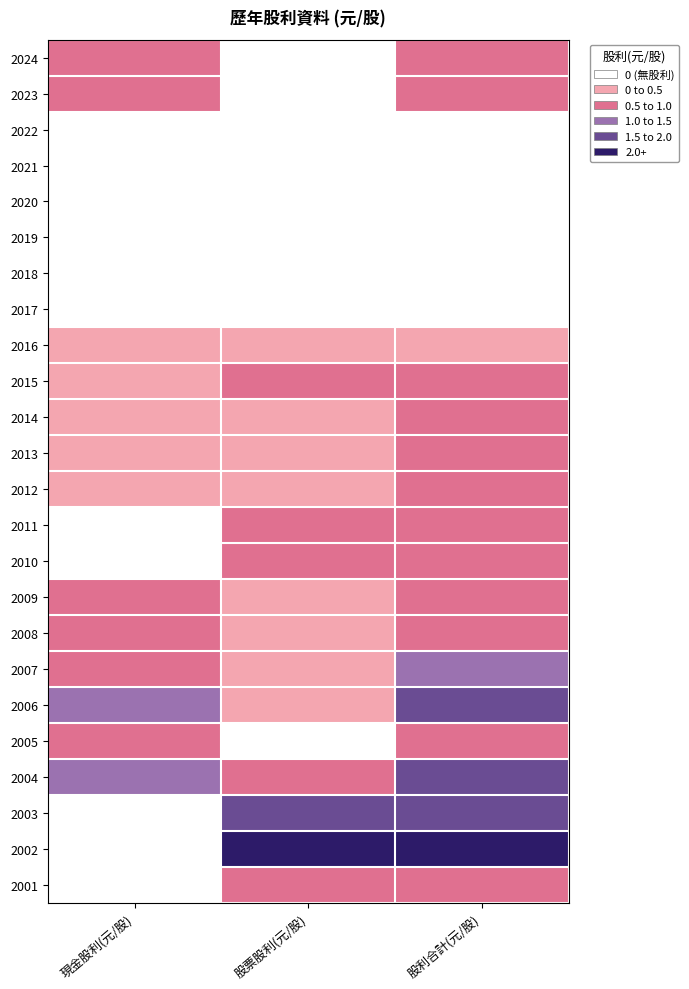

What is the spread (max minus min) of values at 股利合計(元/股)?

2.2